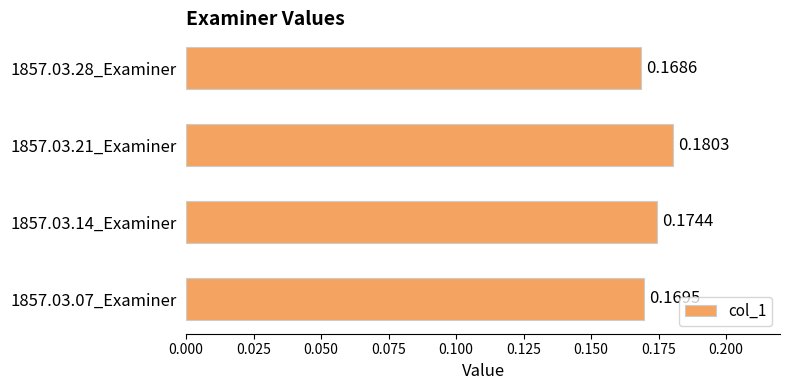

Which has a higher value, 1857.03.07_Examiner or 1857.03.28_Examiner?

1857.03.07_Examiner